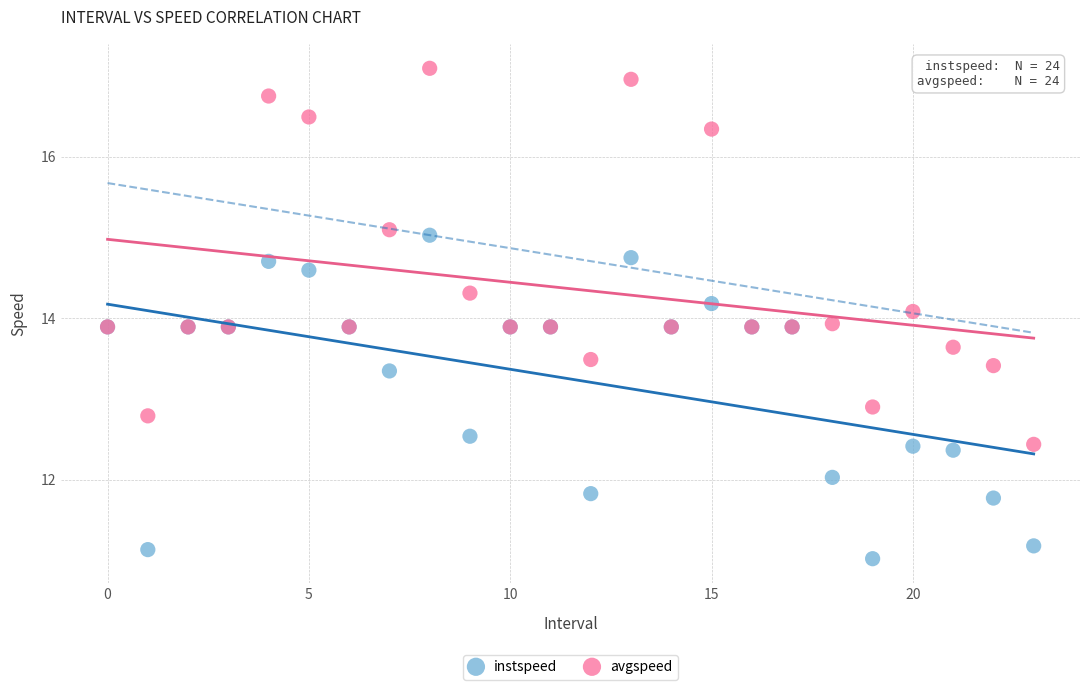

Which series reaches the maximum Y coordinate?

avgspeed